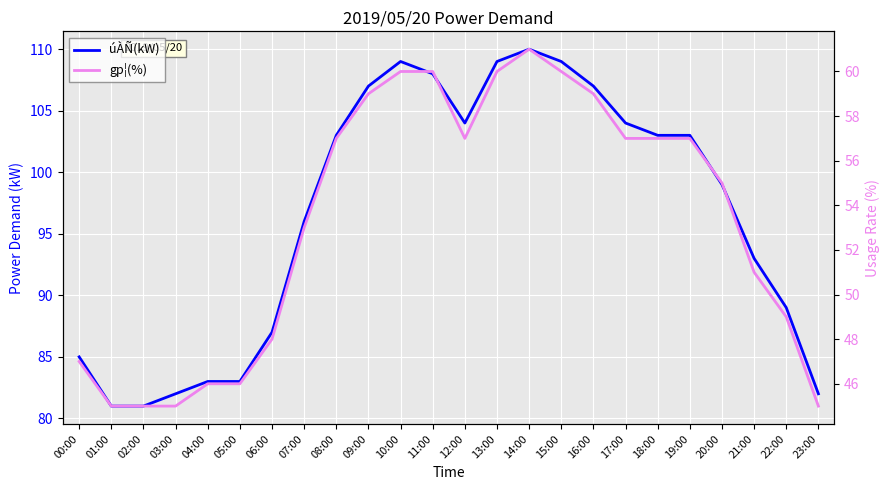

True or false: úÀÑ(kW) has more than 2 interior local peaks.

False